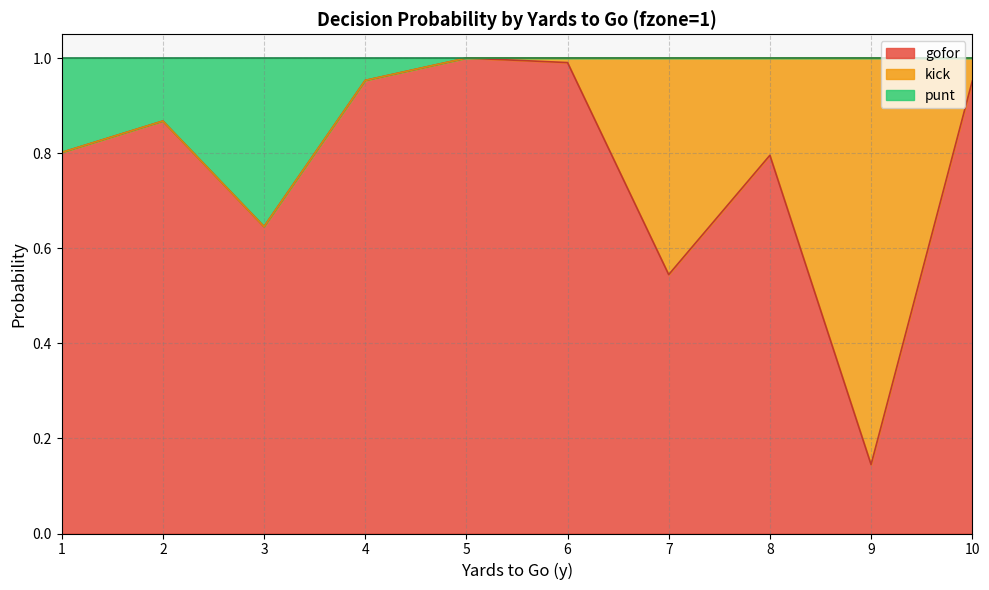

What is the difference between the punt values at 3 and 8?

0.4